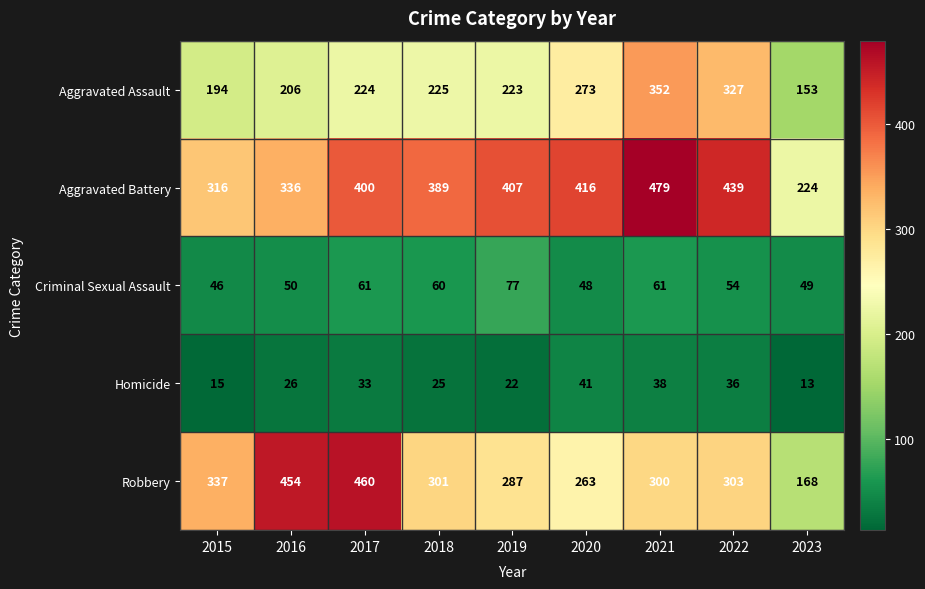

List the series in order of their peak value, lowest first.

Homicide, Criminal Sexual Assault, Aggravated Assault, Robbery, Aggravated Battery